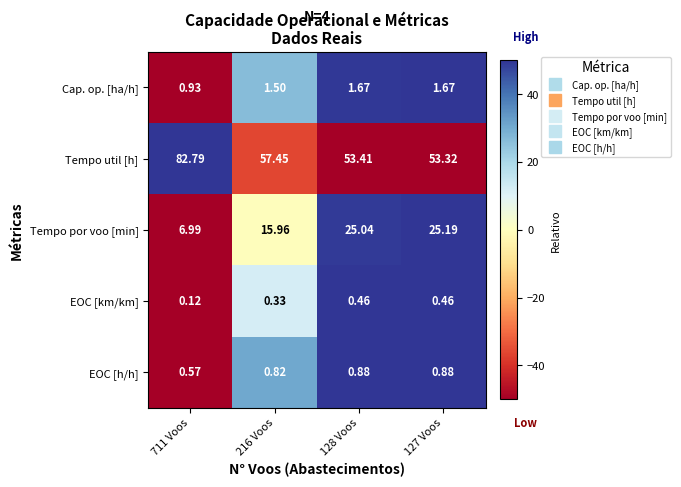

Rank the series by their maximum value, from highest to lowest.

Tempo util [h], Tempo por voo [min], Cap. op. [ha/h], EOC [h/h], EOC [km/km]